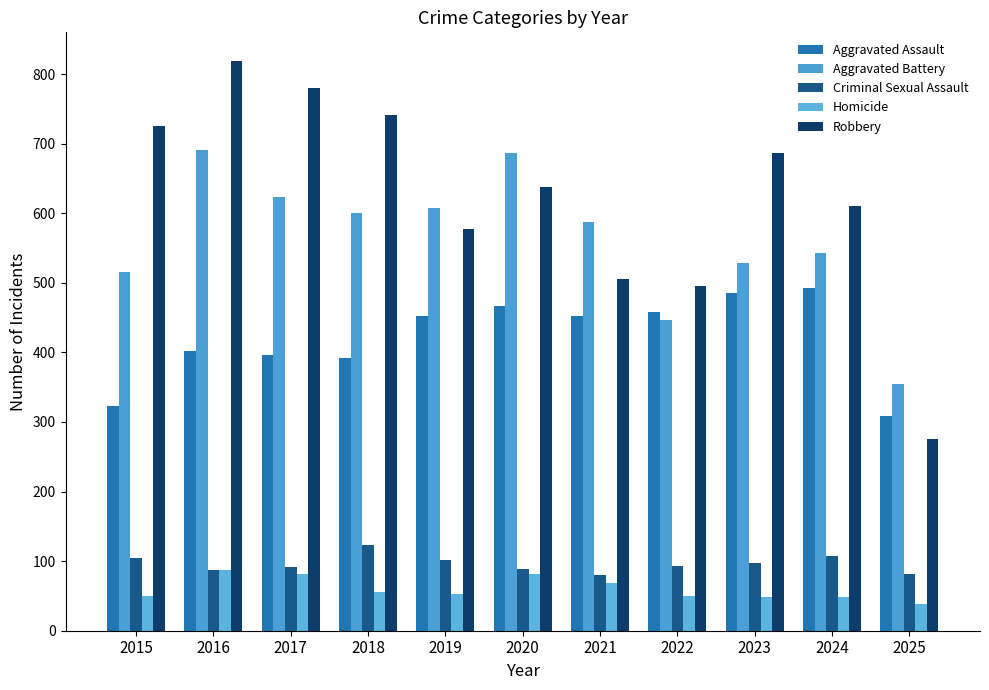

What are all the series names shown in the legend?

Aggravated Assault, Aggravated Battery, Criminal Sexual Assault, Homicide, Robbery